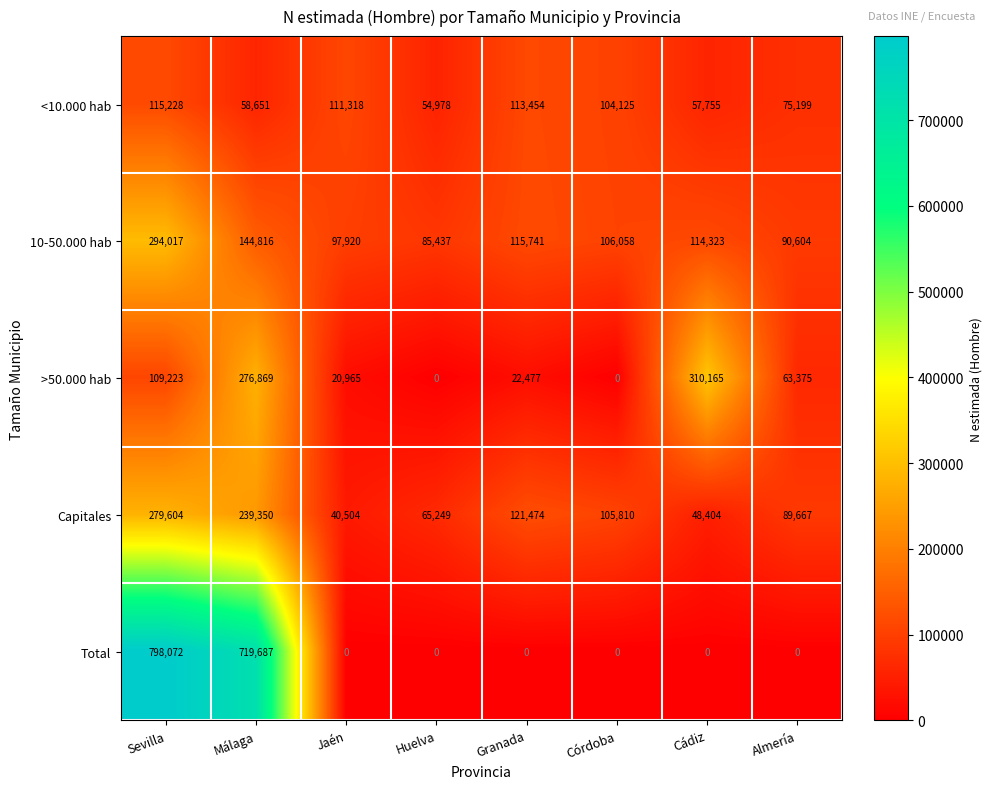

Which category has the highest value in the 10-50.000 hab series?

Sevilla